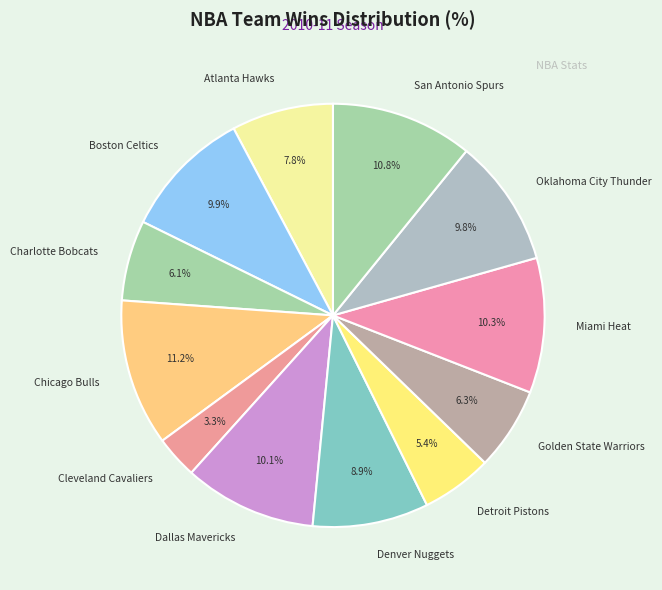

How many segments does this pie chart have?

12